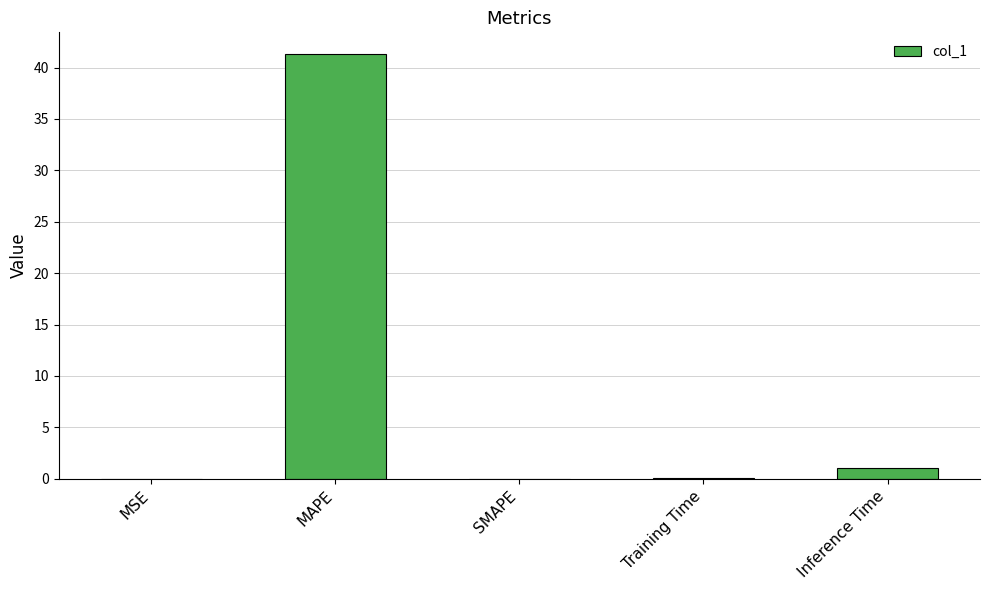

What is the sum of all values?

42.4